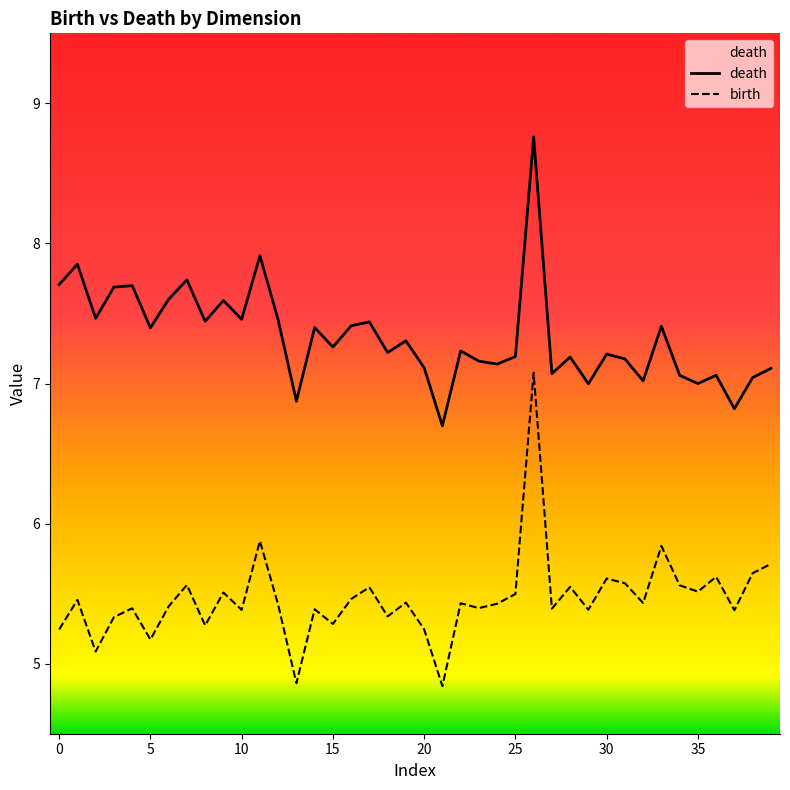

True or false: birth and death cross at least once.

False